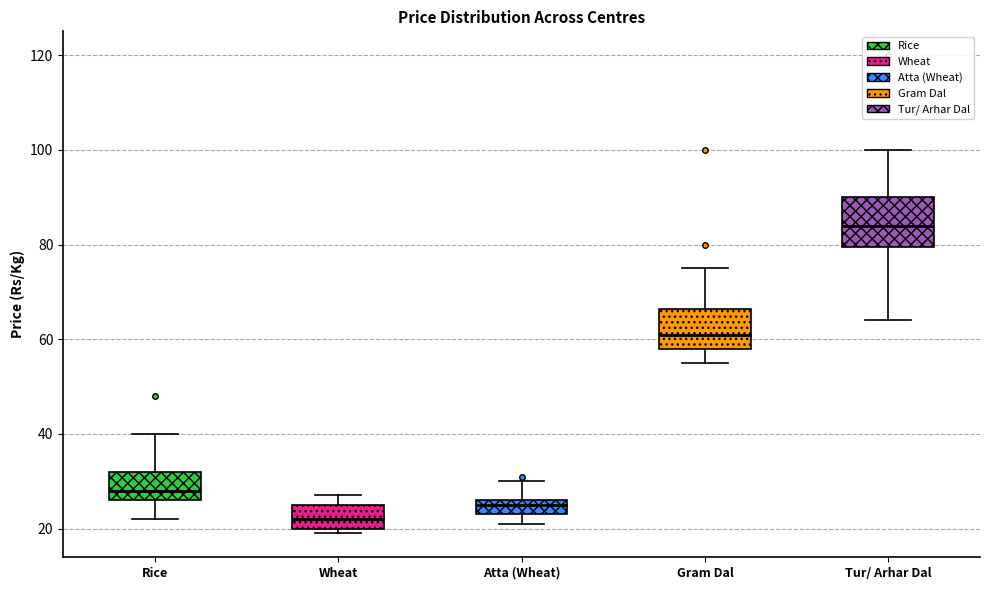

Which box has the highest median line?

Tur/ Arhar Dal